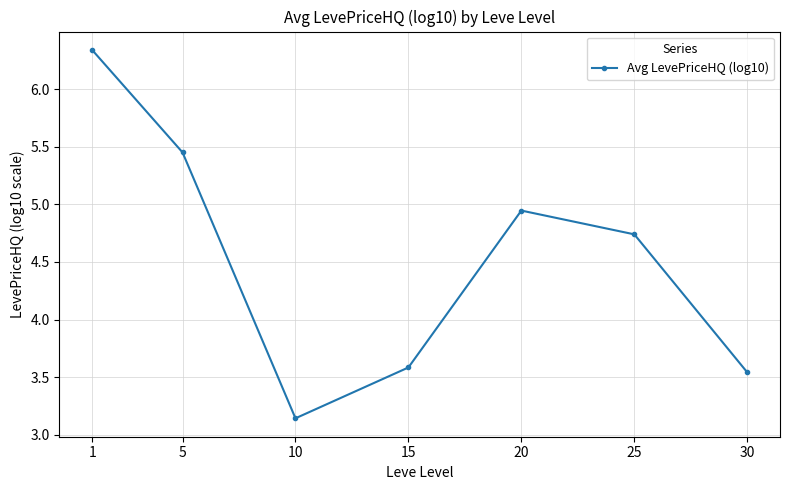

Where is the data nearest to the value 4?

15